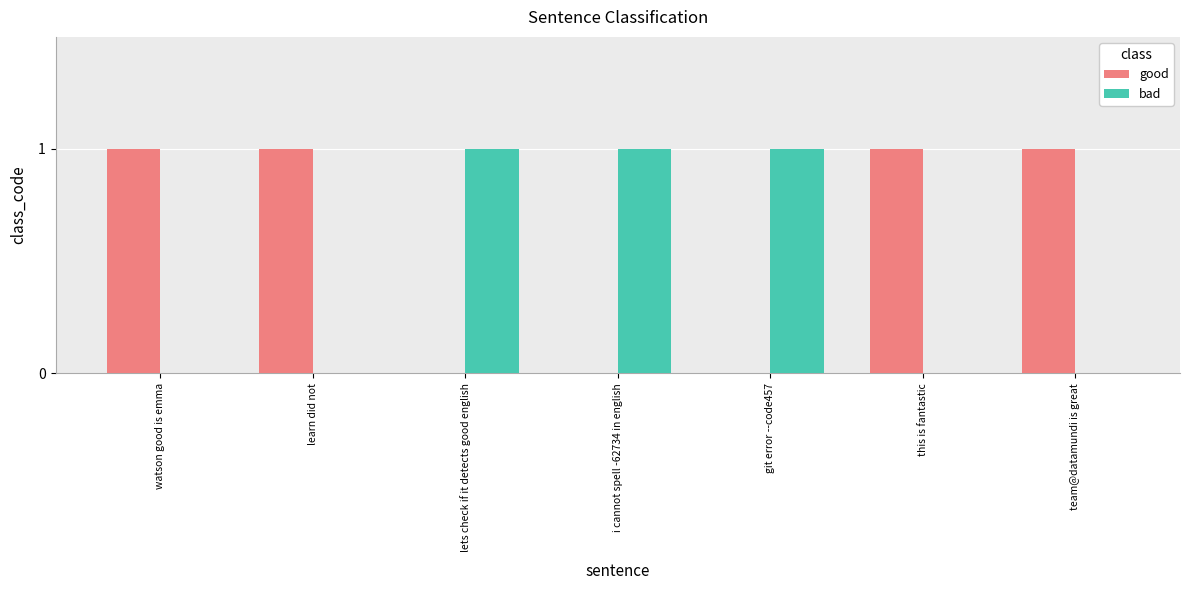

What is the sum of all bad values?

3